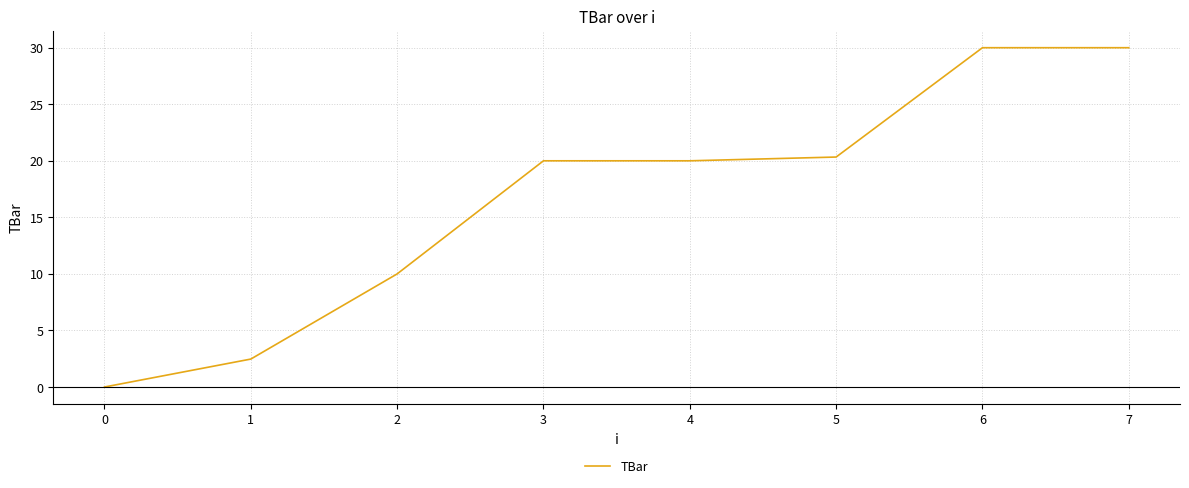

Reading left to right, extract all data points from this chart.

0.0	2.5	10.0	20.0	20.0	20.3	30.0	30.0